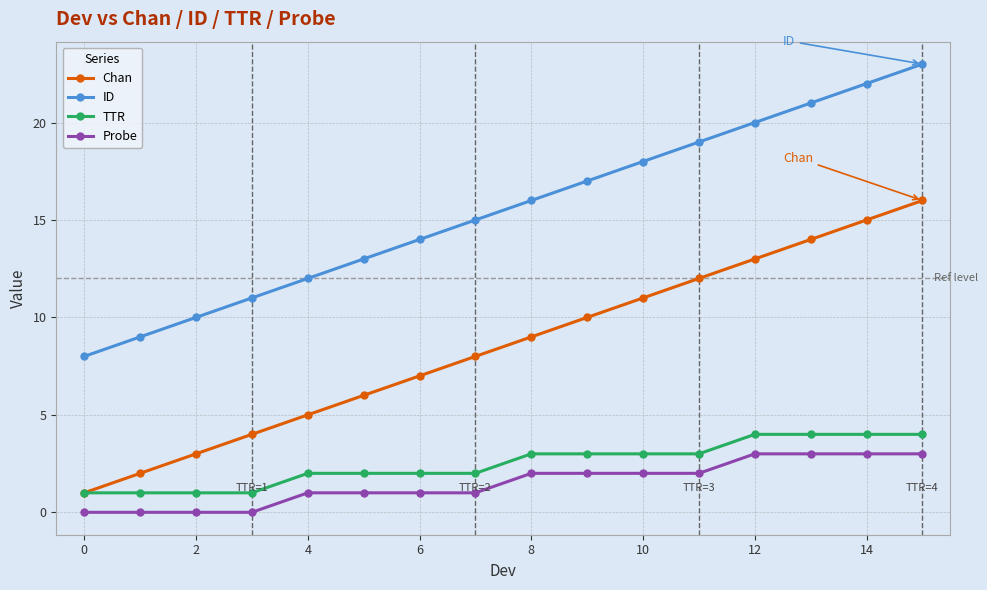

True or false: ID and Probe intersect in this chart.

False